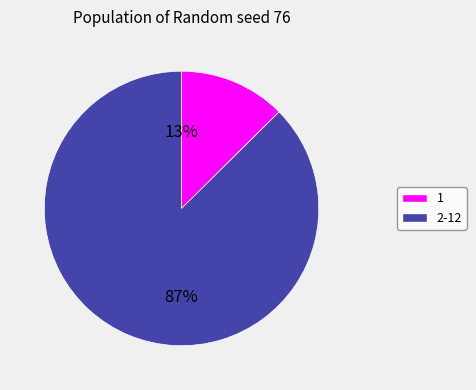

To the nearest percent, what is the average slice percentage?

50%